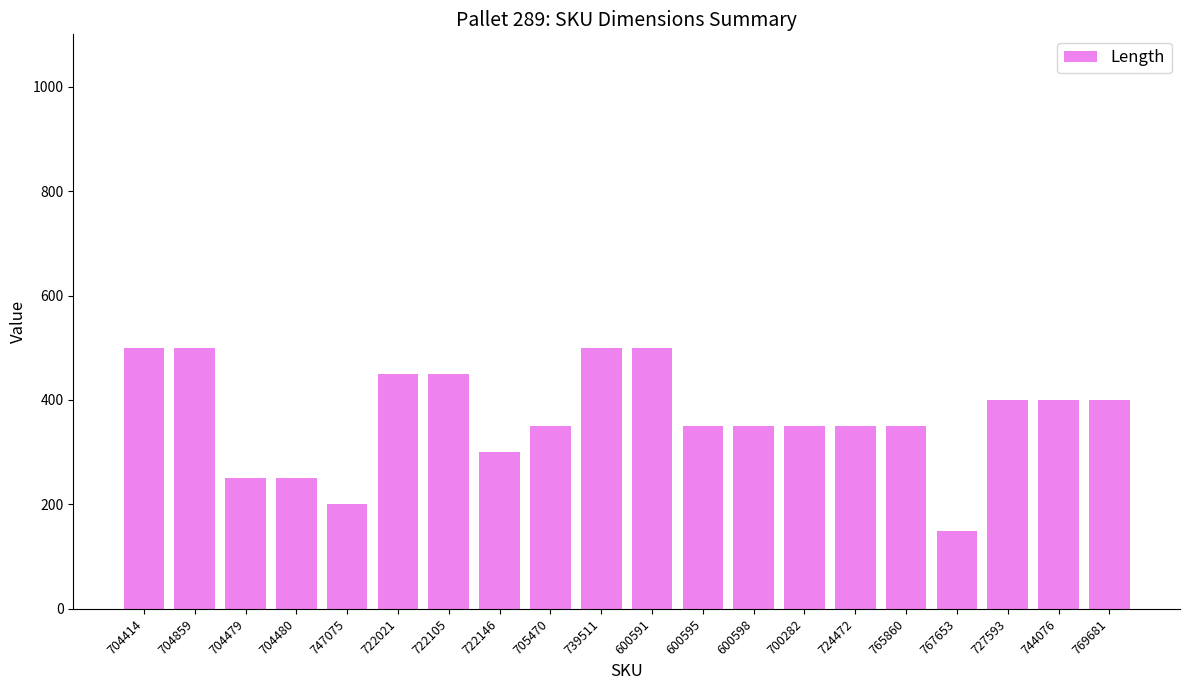

What is the sum of the values at 600595 and 704479?

600